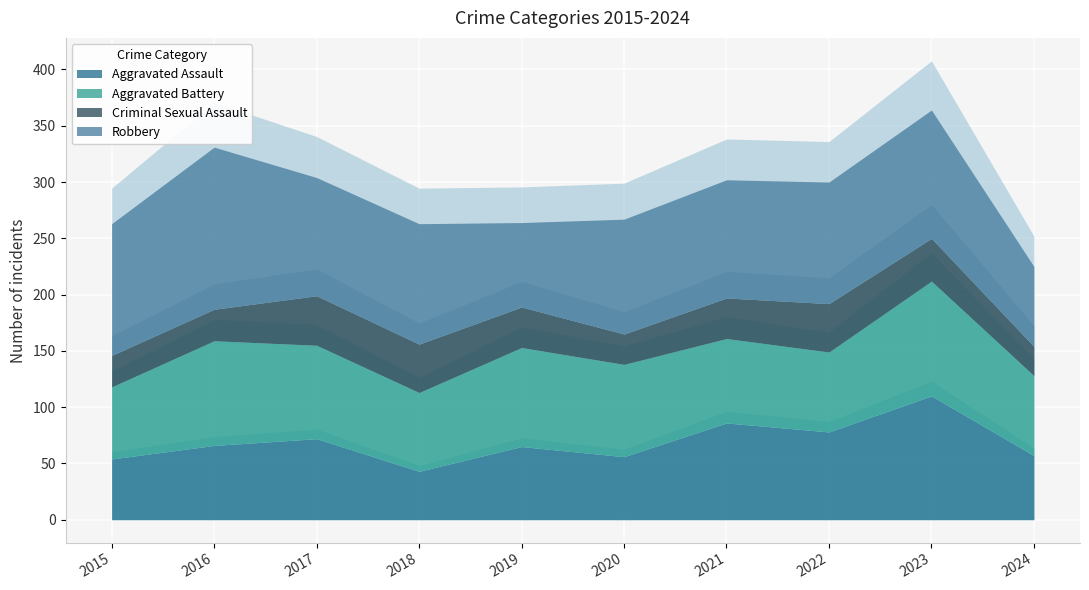

True or false: Robbery and Criminal Sexual Assault intersect in this chart.

False